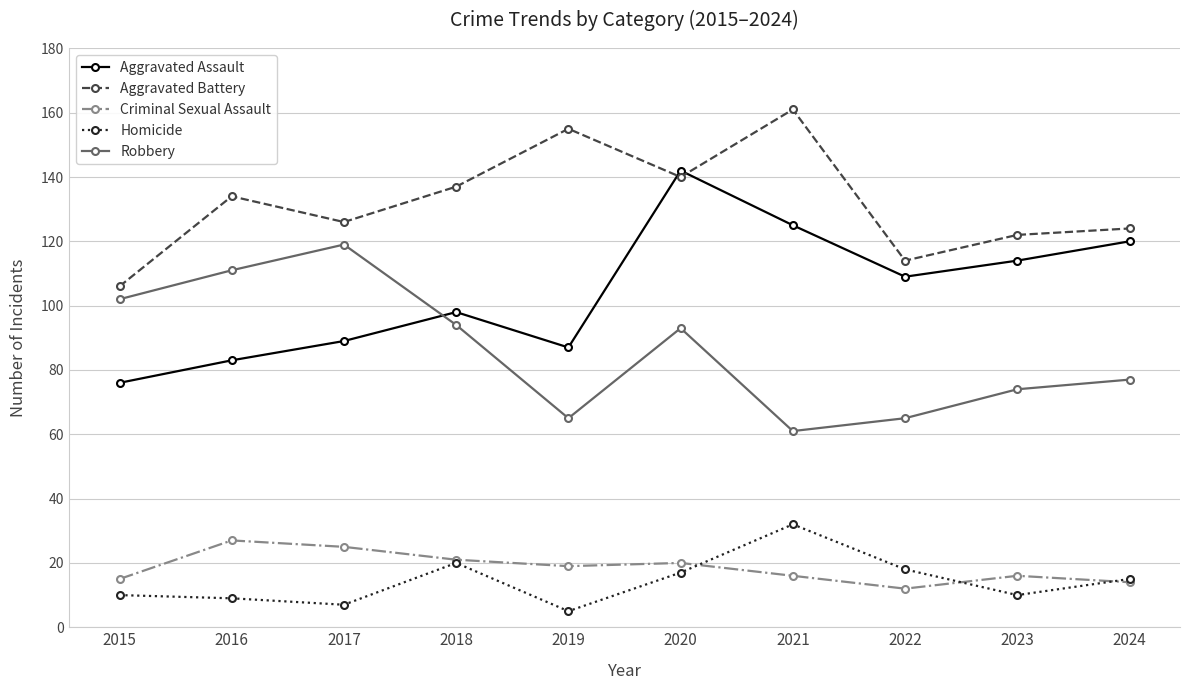

What value does the Criminal Sexual Assault series have at 2022, to the nearest 10?

10